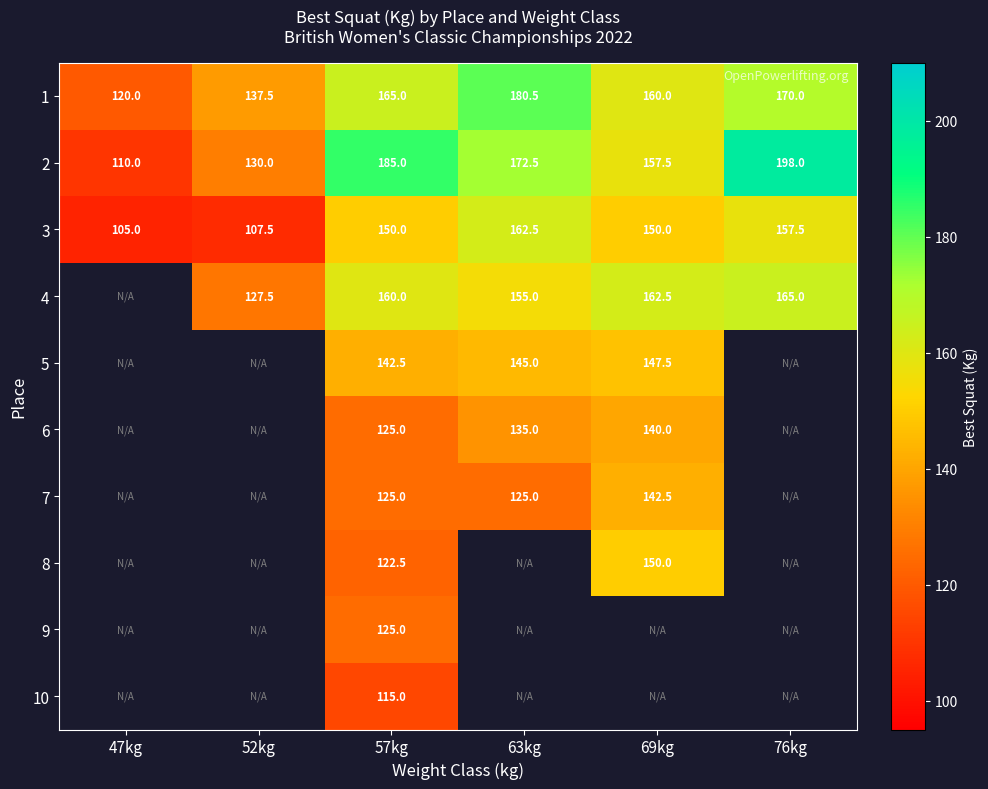

The 3 series shows 258.5 at 76kg. True or false?

False